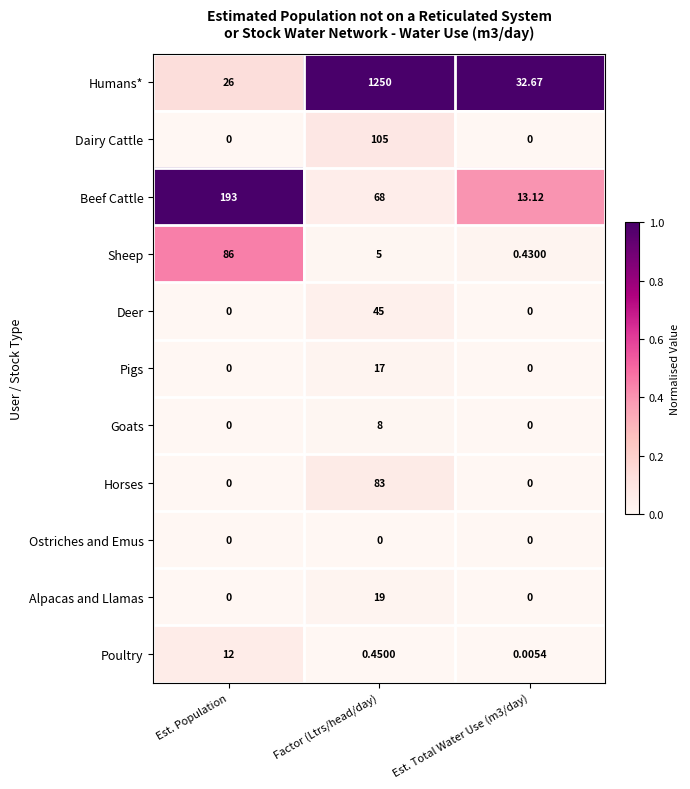

At which category is the sum across all series the highest?

Factor (Ltrs/head/day)